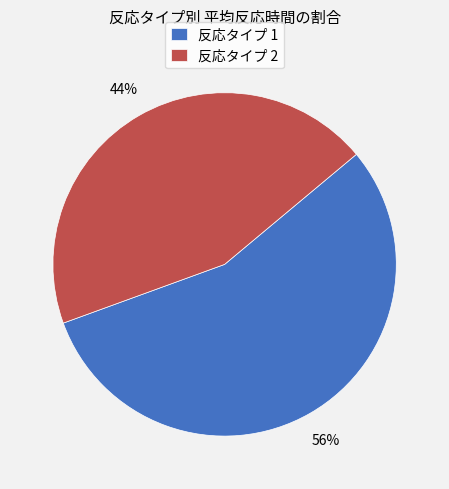

Which slice represents more than half of the pie?

反応タイプ 1